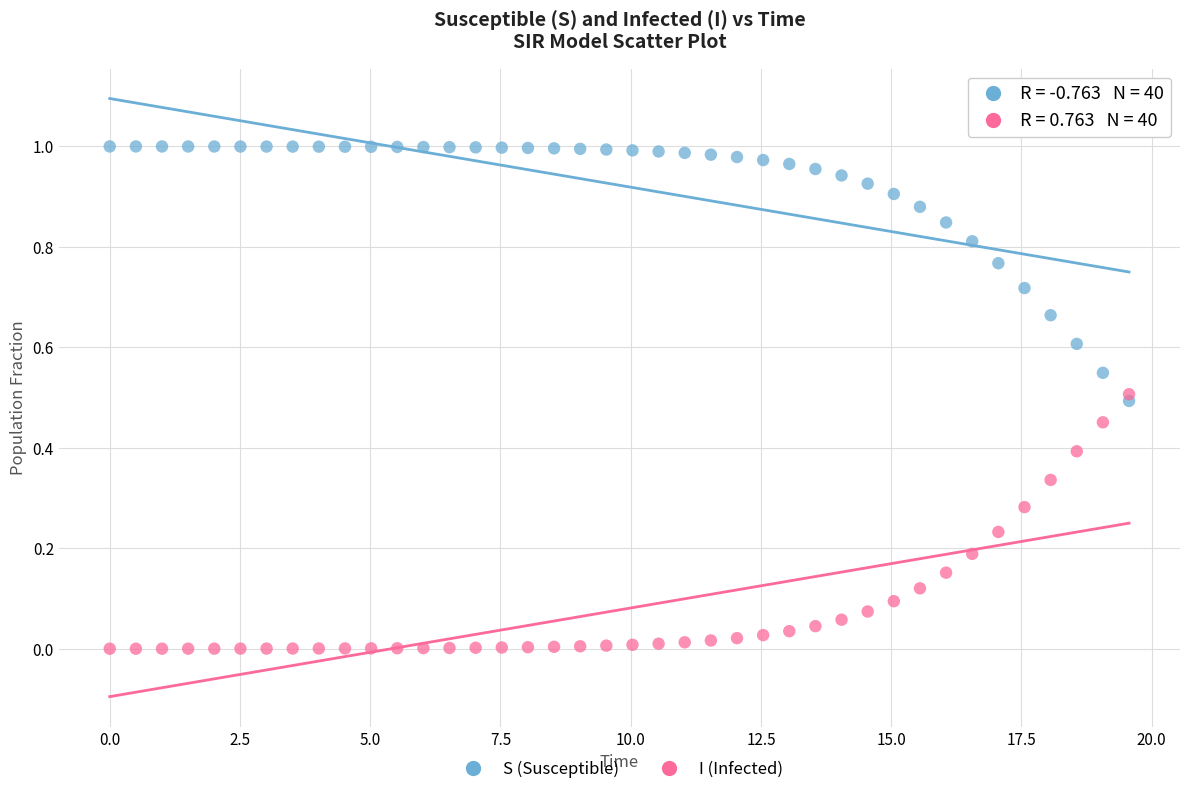

Which series reaches the maximum Y coordinate?

S (Susceptible)